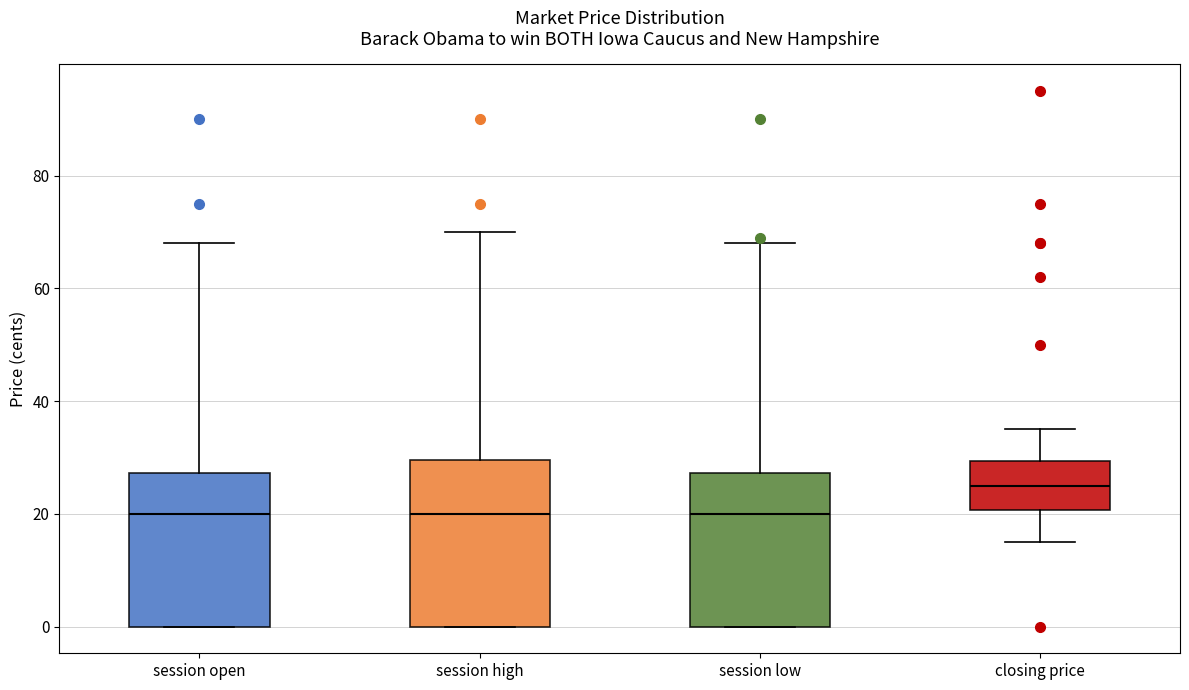

Where does the upper whisker of the box for session open end on the y-axis? The values are not printed on the chart, so give them approximately, as read against the axis.

68